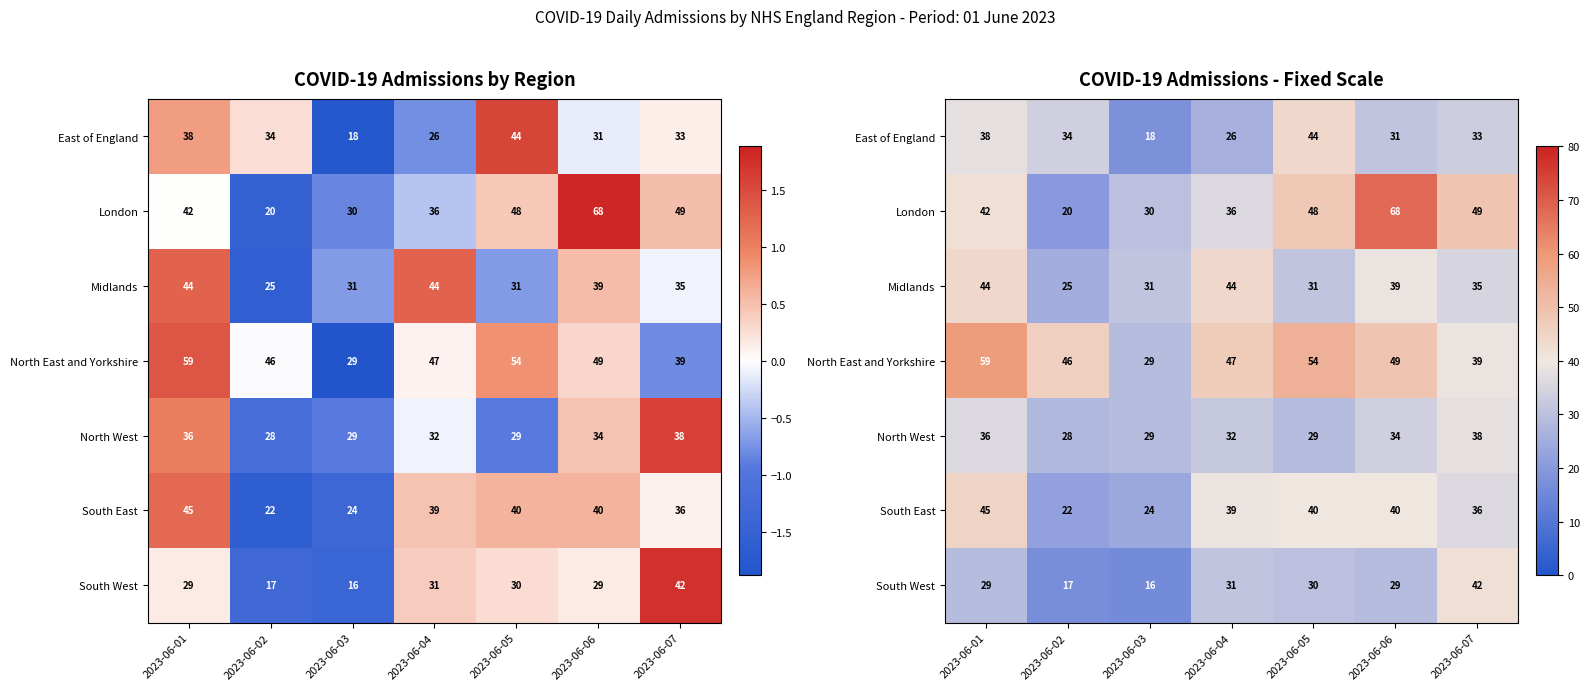

Which series has the widest spread of values?

London